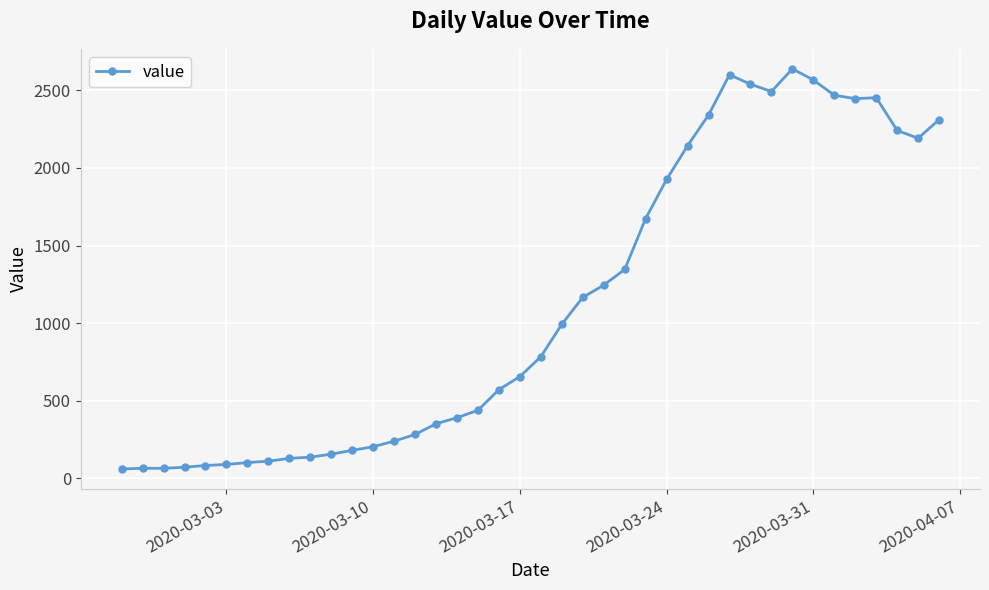

What is the difference between the maximum and second lowest values?

2573